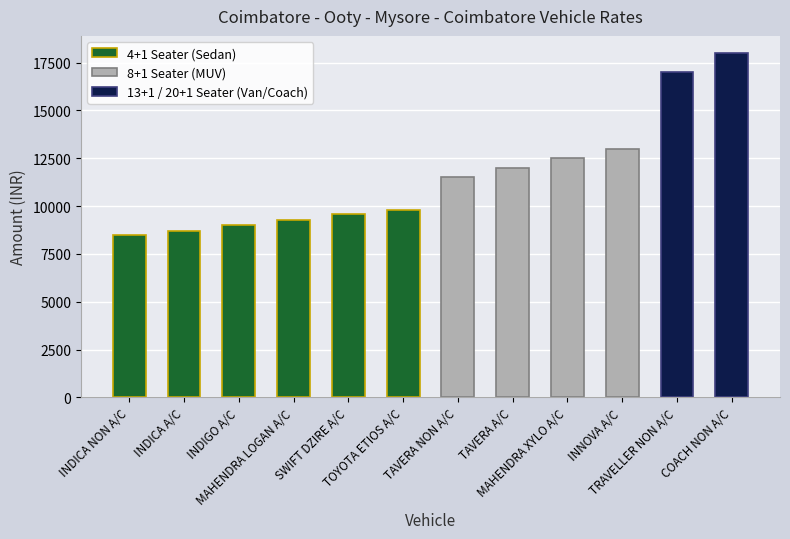

Approximately how many times larger is the value at MAHENDRA XYLO A/C compared to COACH NON A/C?

0.7